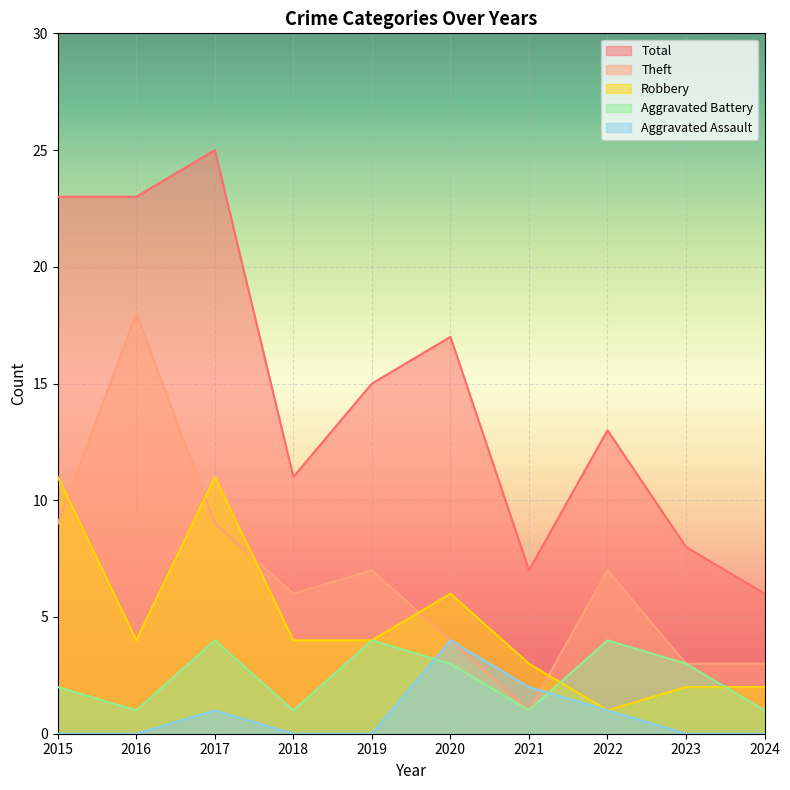

What is the average value of the Total series?

15